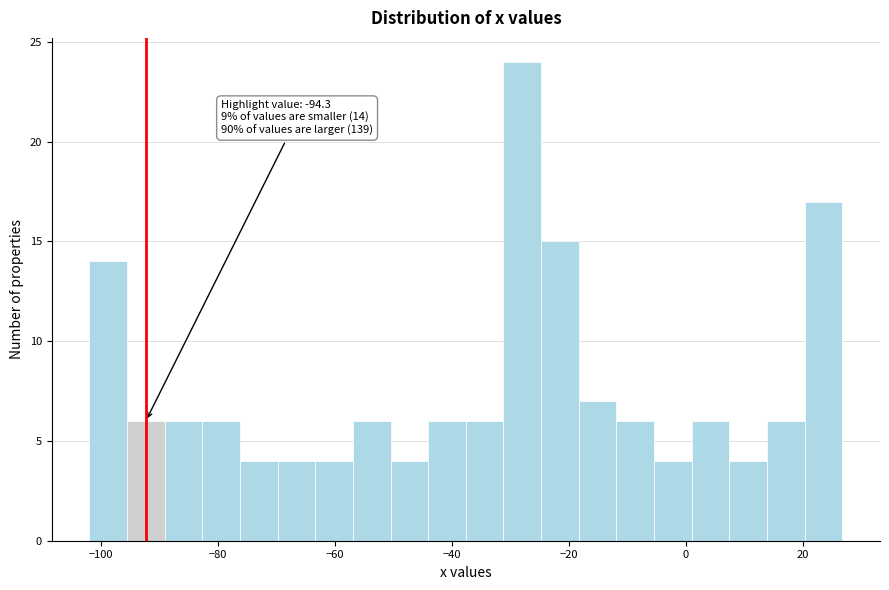

Around what value on the x-axis is the tallest bar? Give the approximate position of its centre, as read against the axis.

-28